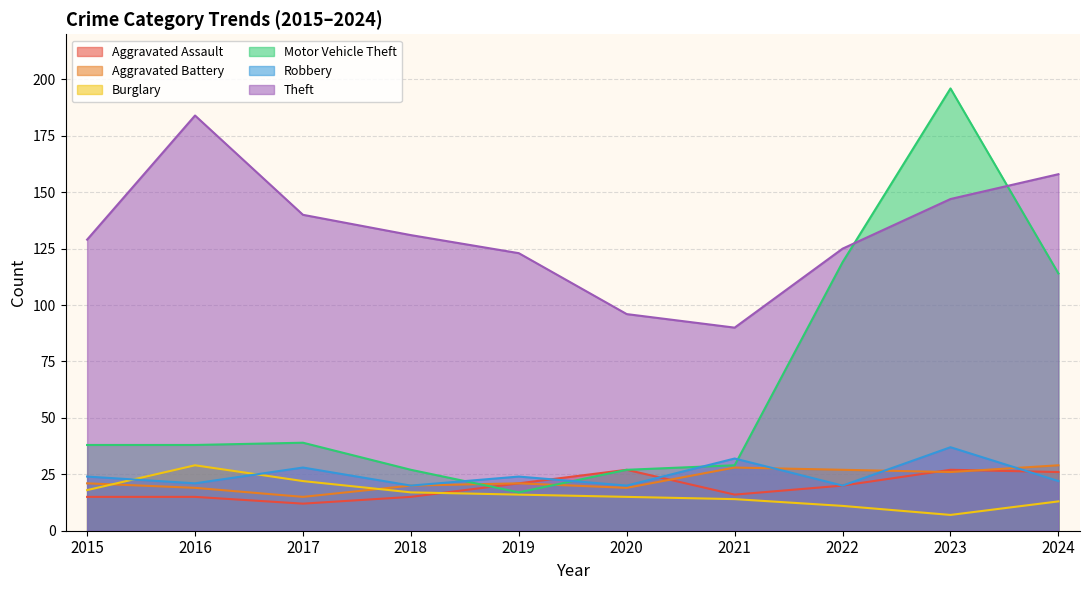

What is the value of the Theft point at the 8th from the left?

125